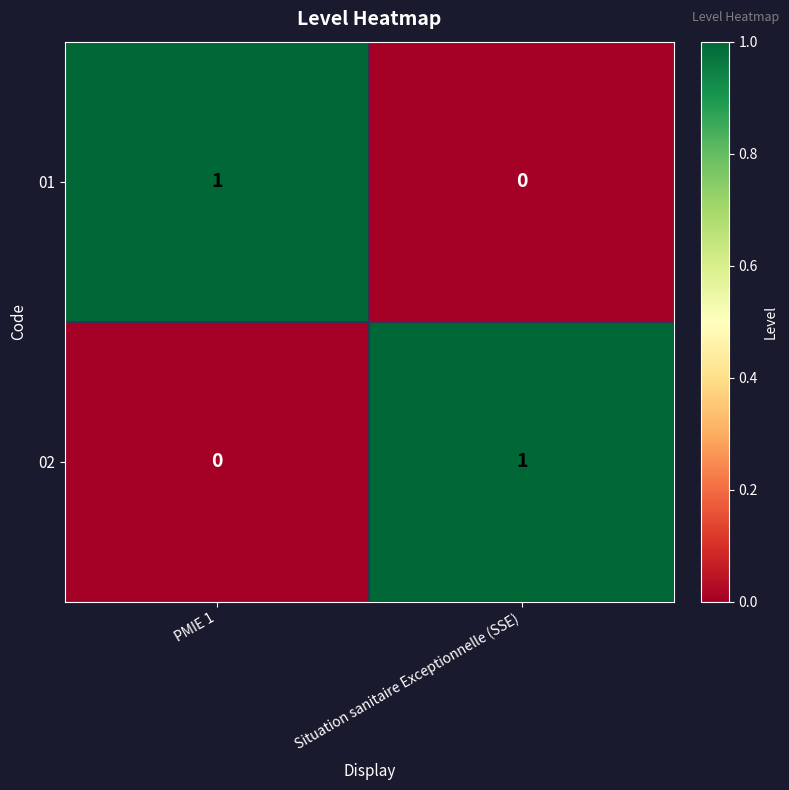

At which label does 01 reach its peak?

PMIE 1